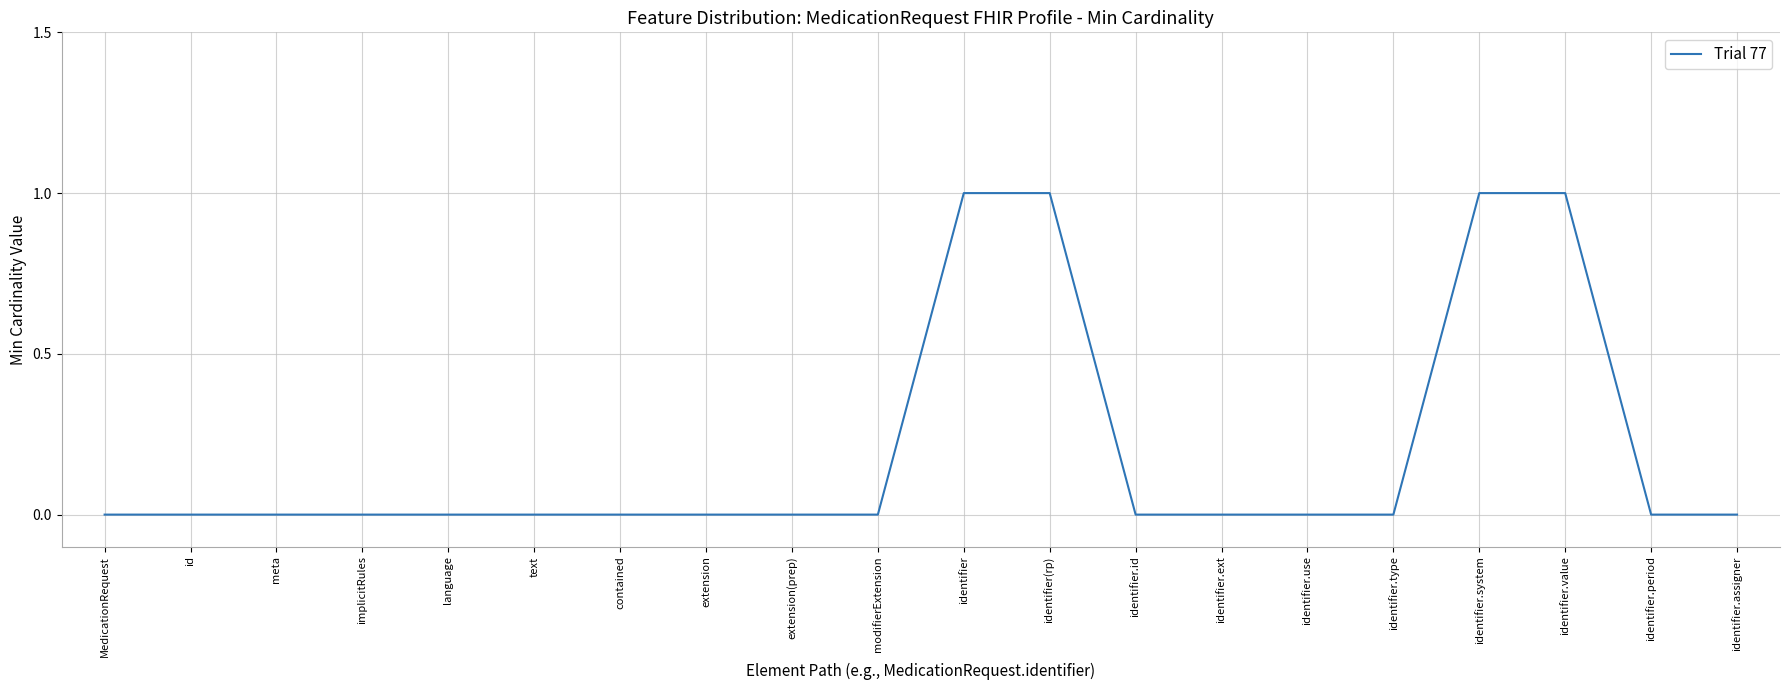

What is the change in value from id to identifier(rp)?

+1